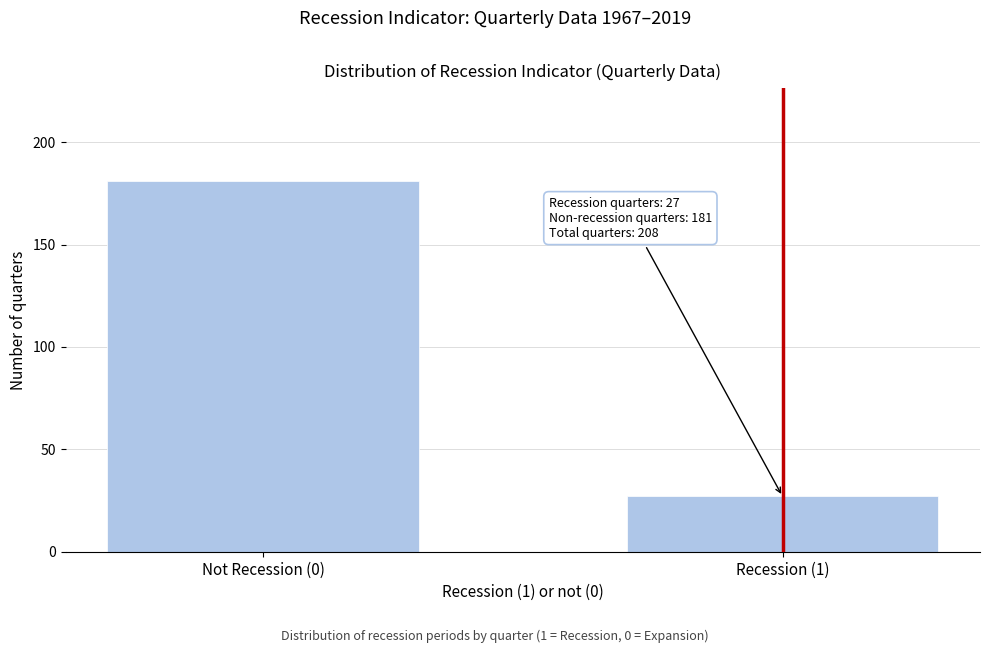

Reading left to right, list all the values displayed in this chart.

181	27